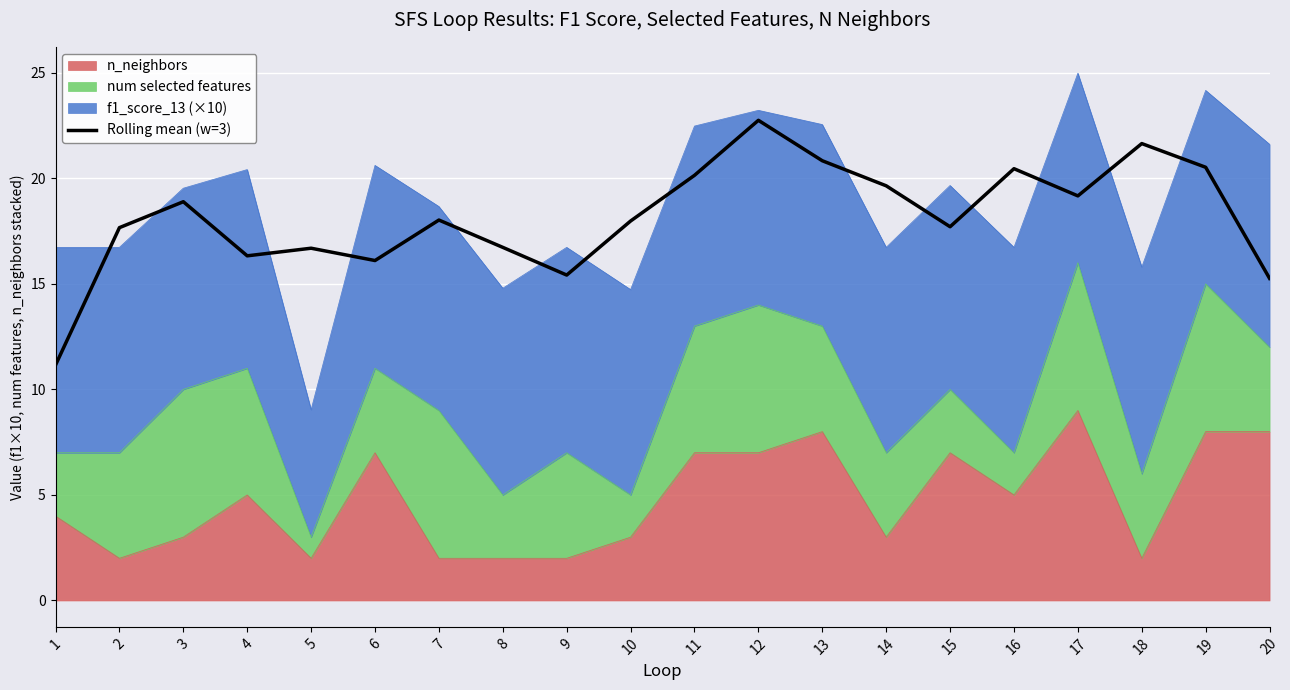

Rank the categories by value from highest to lowest.

12, 18, 13, 19, 16, 11, 14, 17, 3, 7, 10, 15, 2, 8, 5, 4, 6, 9, 20, 1